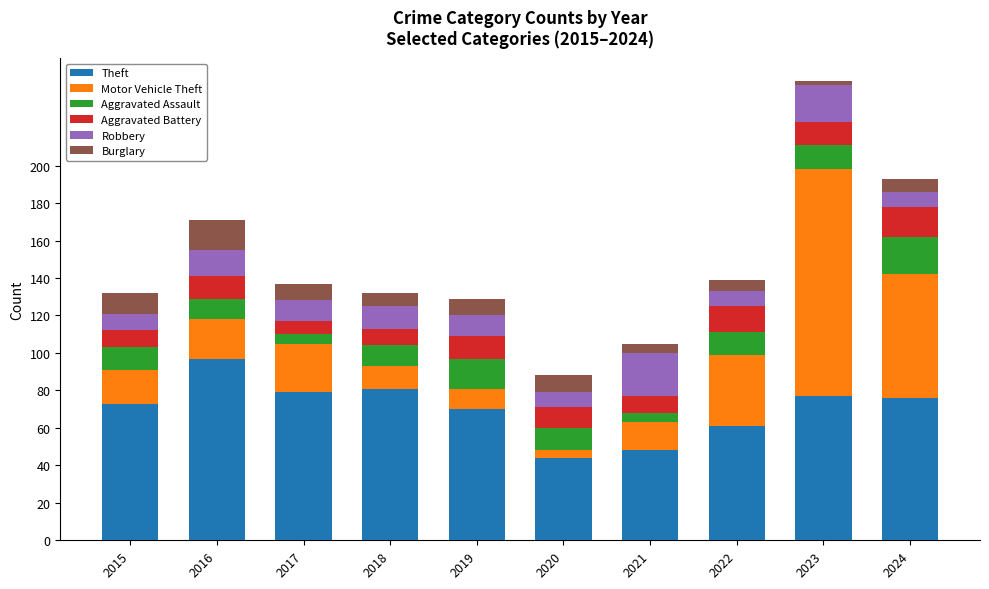

What is the total value across all series at 2015?

132